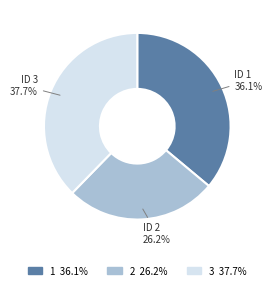

Between 3 and 1, which is larger?

3